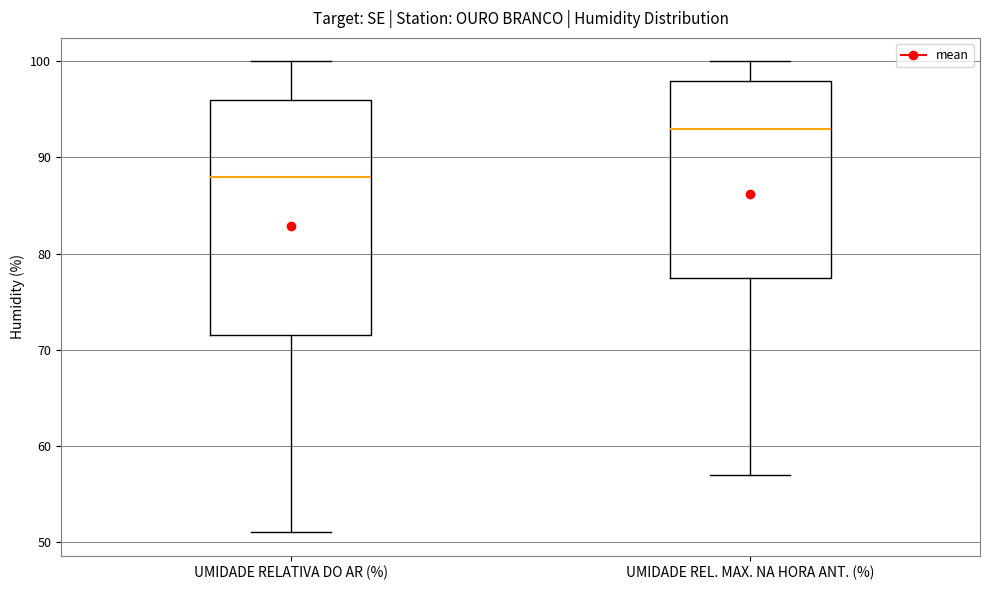

Reading left to right, read every box against the y-axis: the position of its median line, the range the box covers, and the ends of its whiskers. The values are not printed on the chart, so give them approximately, as read against the axis.

UMIDADE RELATIVA DO AR (%): median 88, box 72 to 96, whiskers 51 to 100
UMIDADE REL. MAX. NA HORA ANT. (%): median 93, box 78 to 98, whiskers 57 to 100